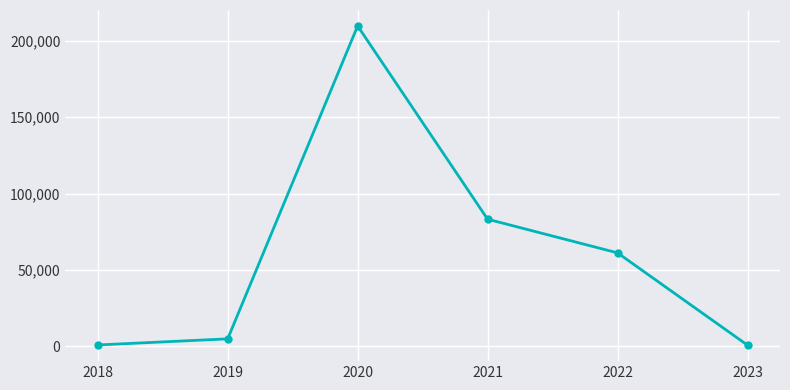

Read the value at 2018, to the nearest 100.

1000